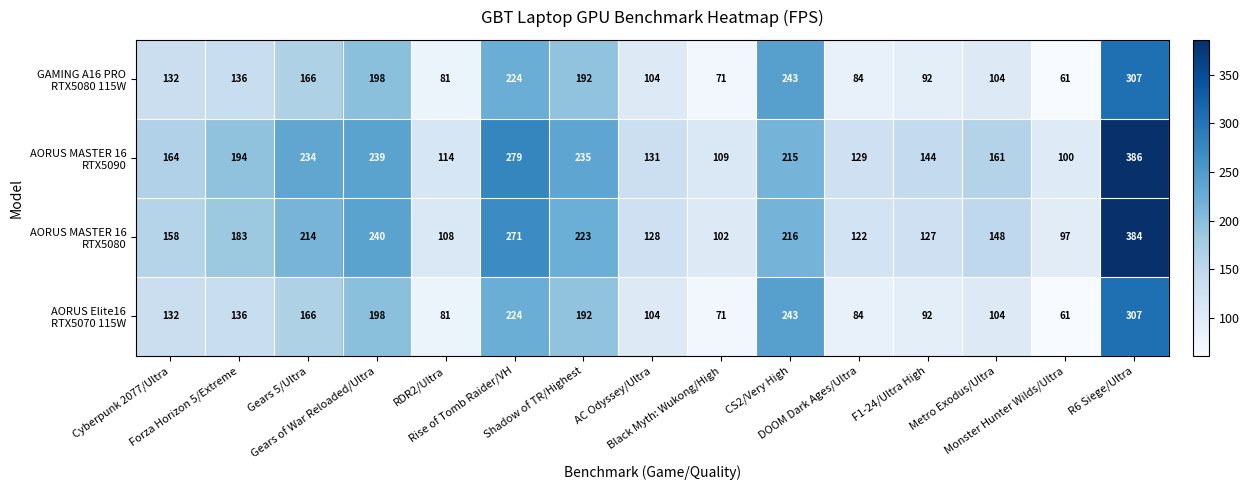

At how many categories does at least one series exceed 213?

6